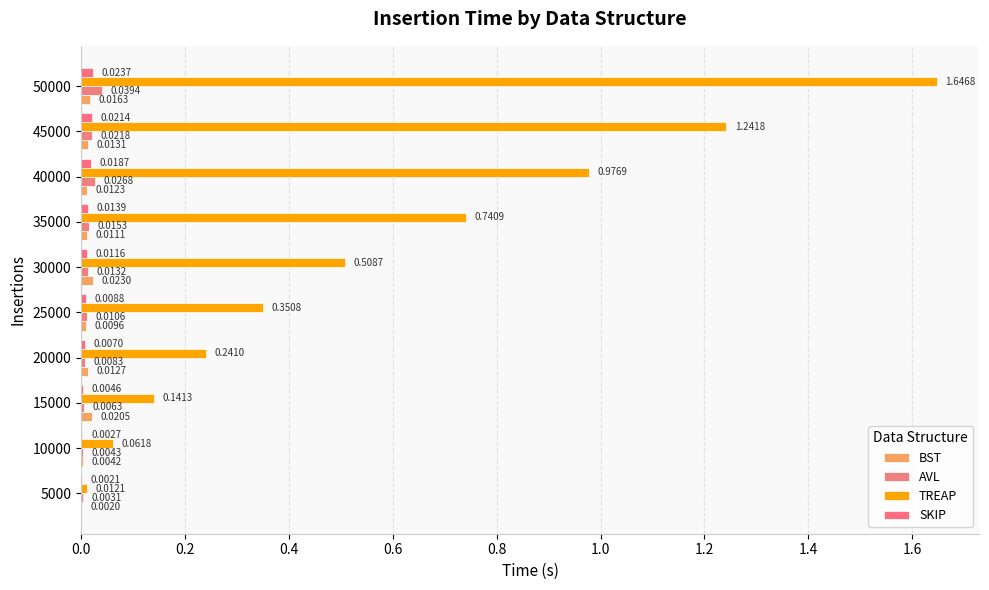

Rank the series by their maximum value, from highest to lowest.

TREAP, AVL, SKIP, BST